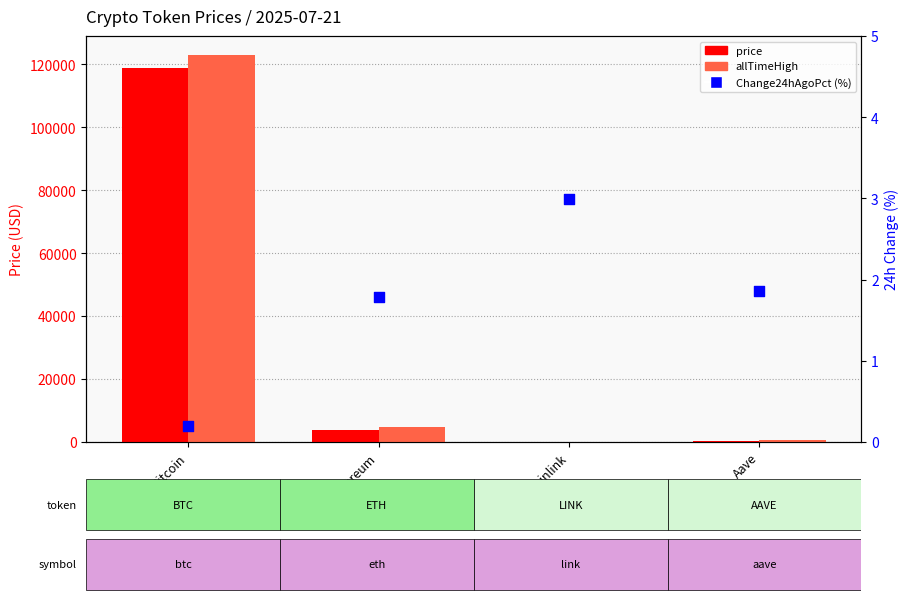

Which series has the largest Y range (max minus min)?

allTimeHigh